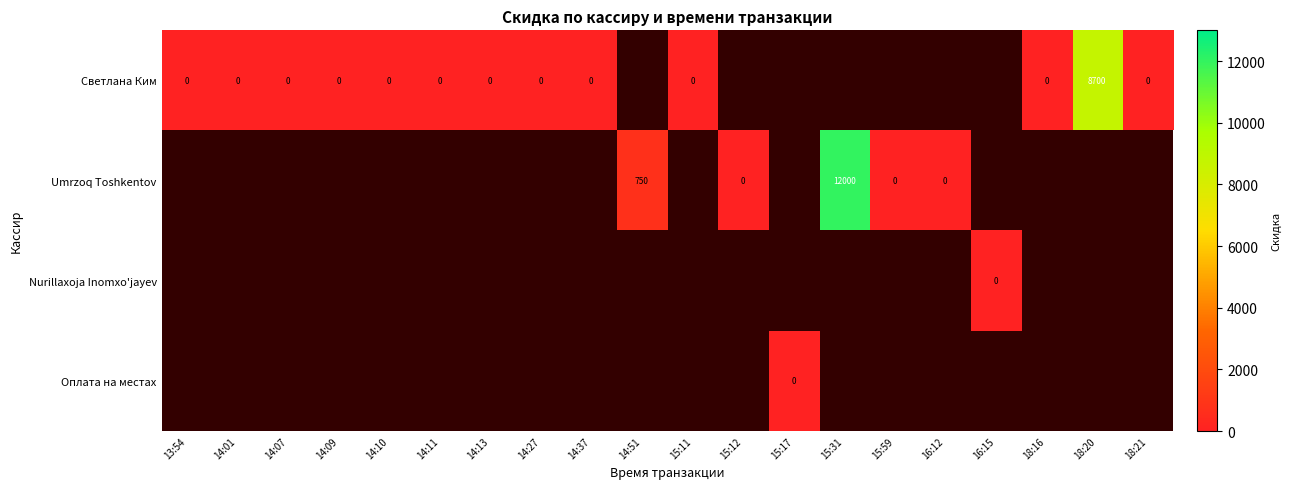

What is the greatest value displayed?

12000.0